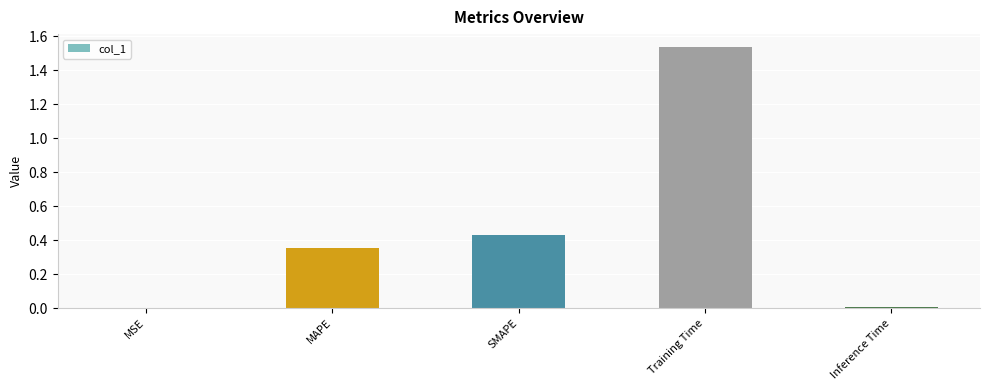

Which label corresponds to the largest value in the chart?

Training Time